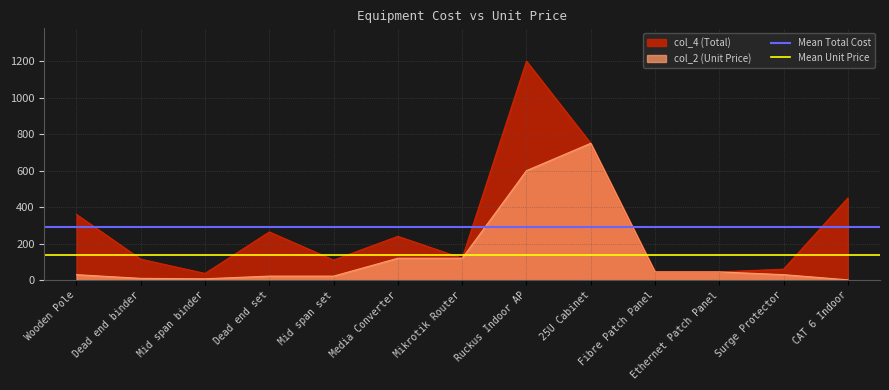

The col_4 (Total) series shows 114.7 at Dead end binder. True or false?

True